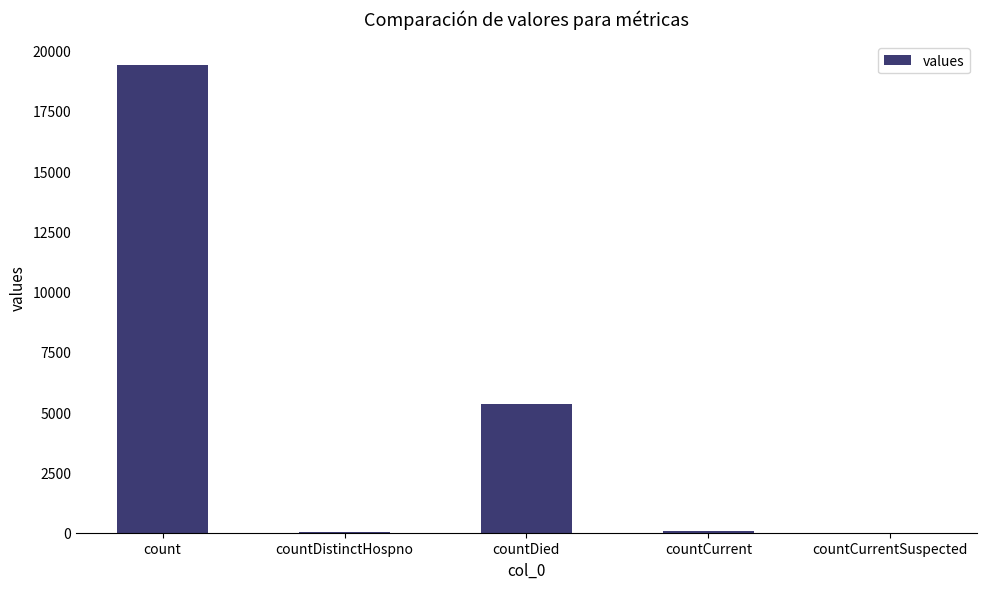

What is the sum of all values?

24875